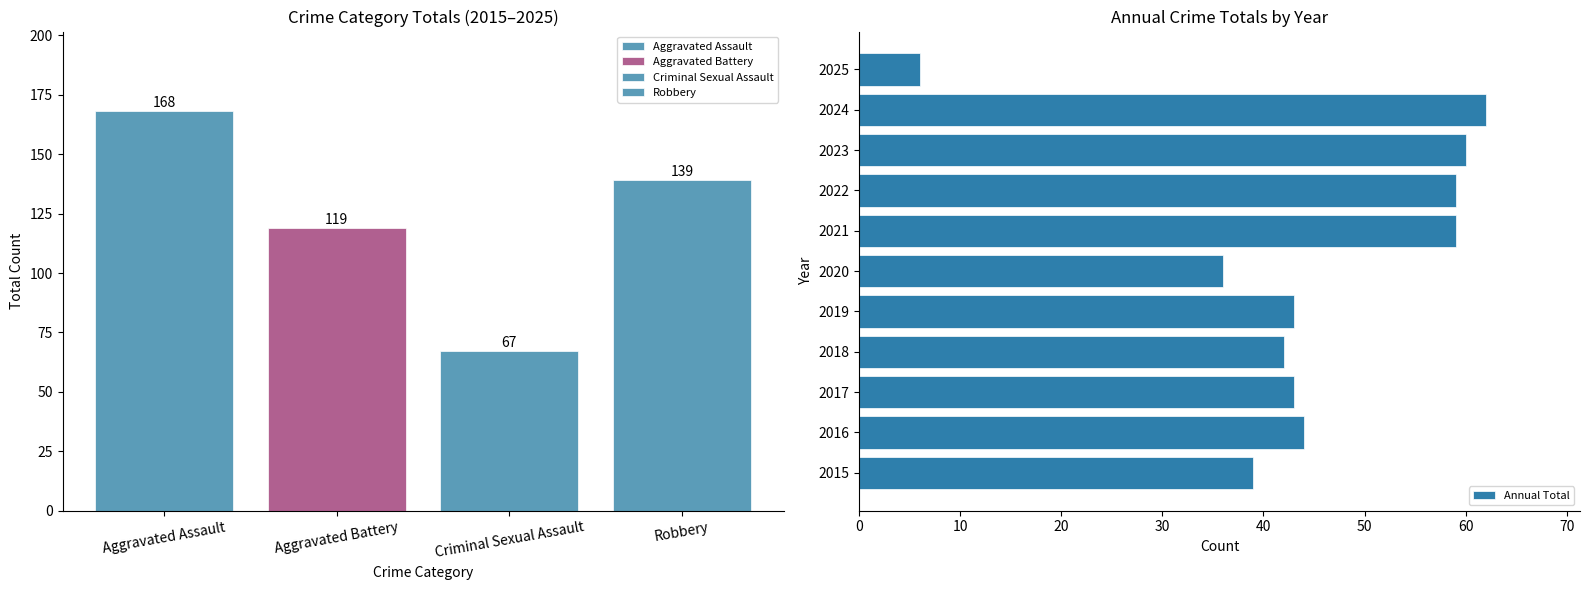

Are the bars grouped side by side (vs. stacked)?

No